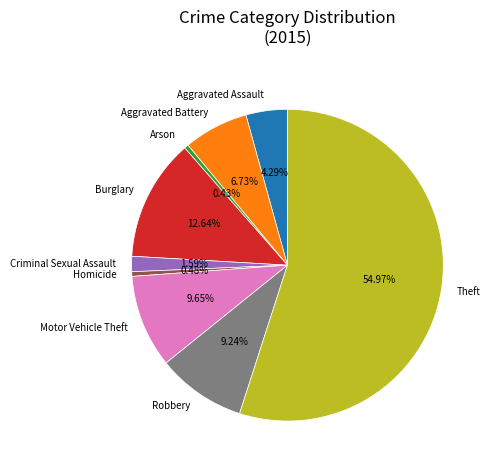

How much of the chart is everything except Theft?

45.0%